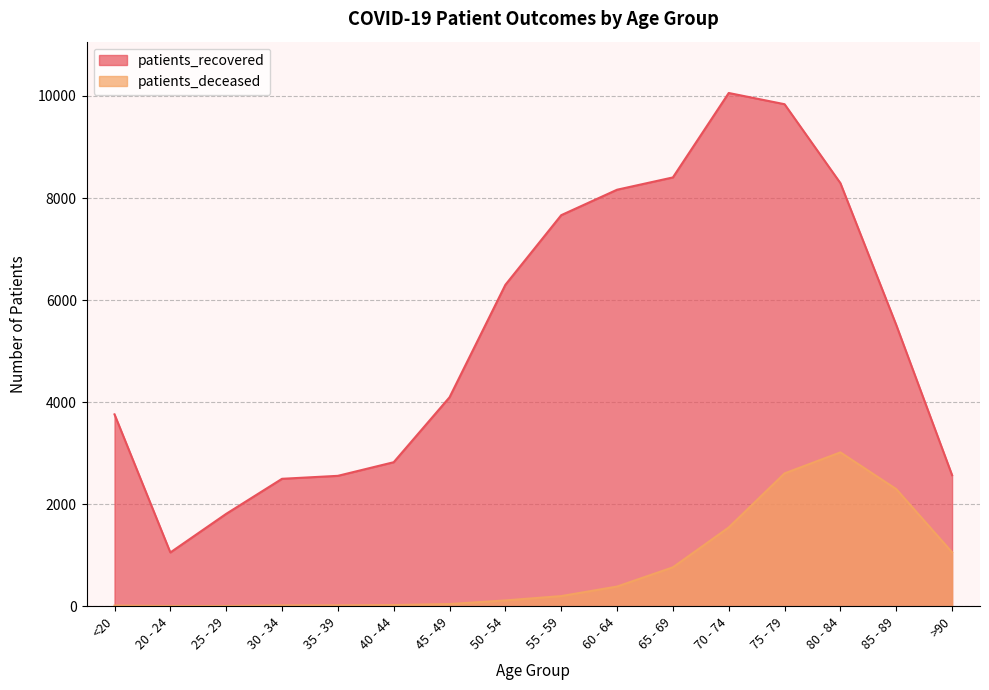

What is the sum of all patients_deceased values?

12083